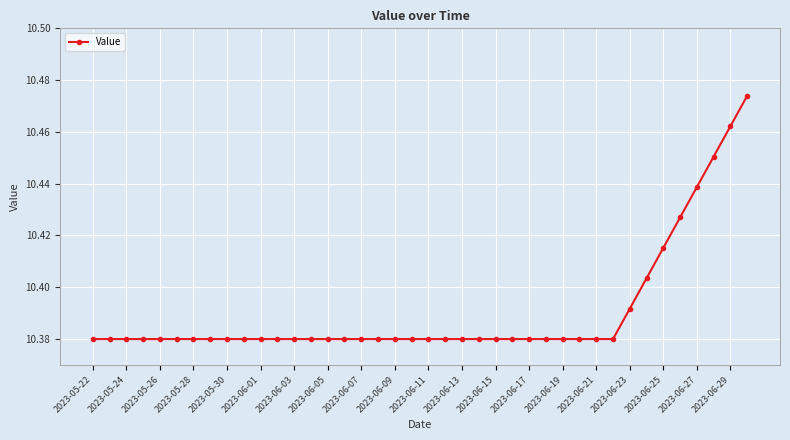

What is the sum of all values?

415.6